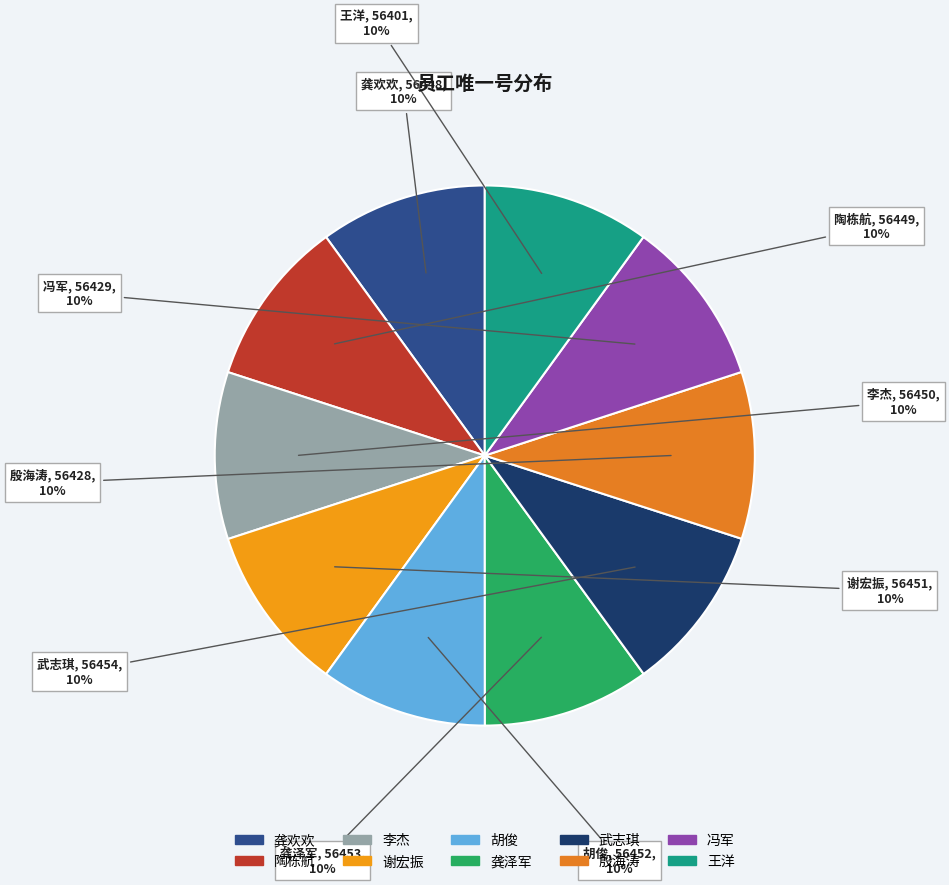

Does any single category account for the majority?

No